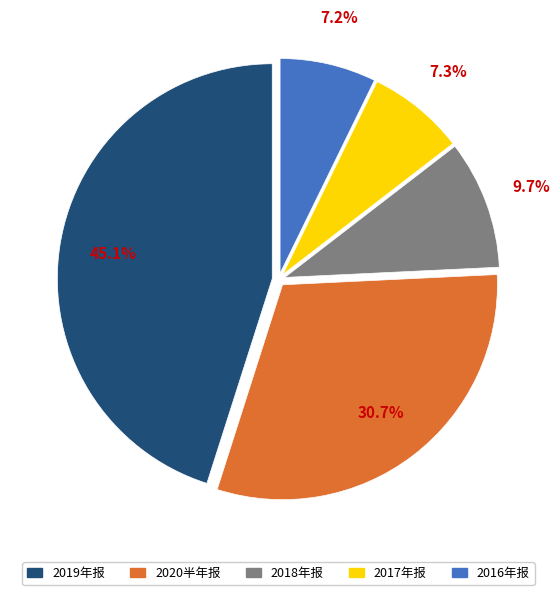

Does any single category account for the majority?

No